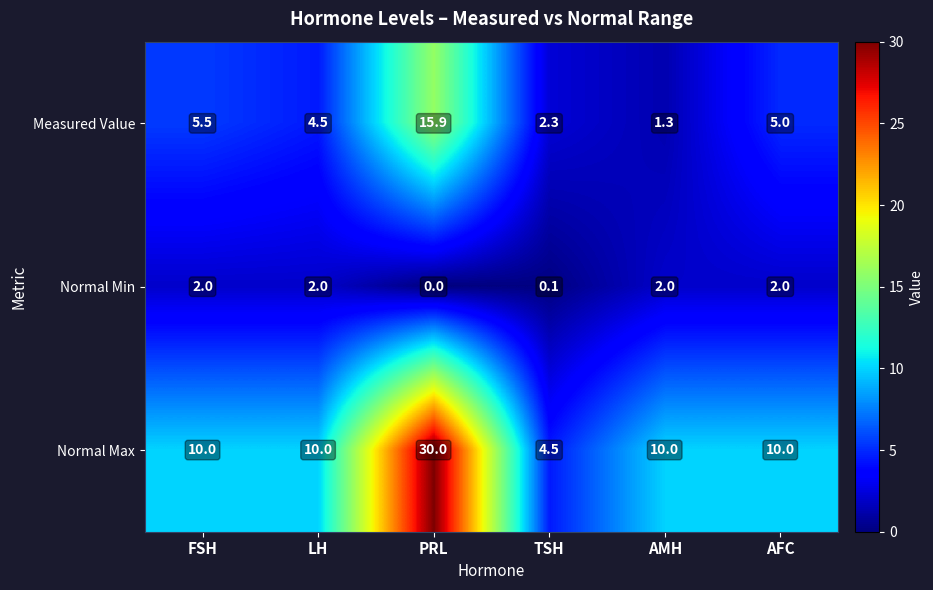

What is the sum of the Measured Value values at AMH and AFC?

6.3